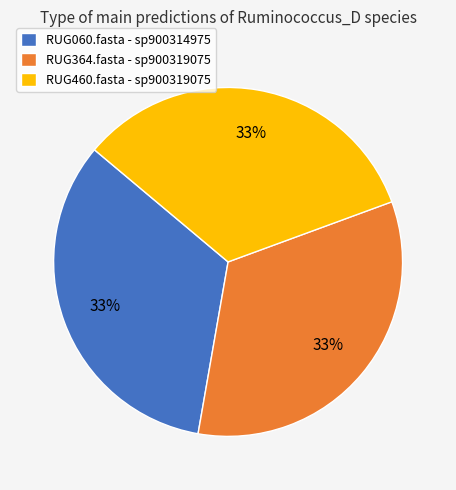

Combined, do RUG364.fasta - sp900319075 and RUG060.fasta - sp900314975 account for over 50%?

Yes